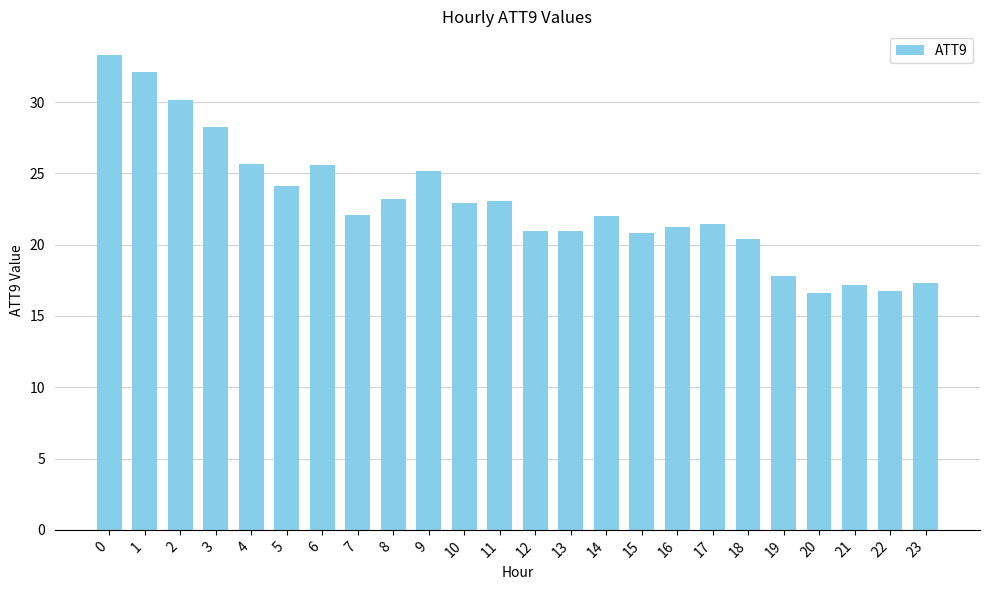

Between 7 and 4, which is larger?

4